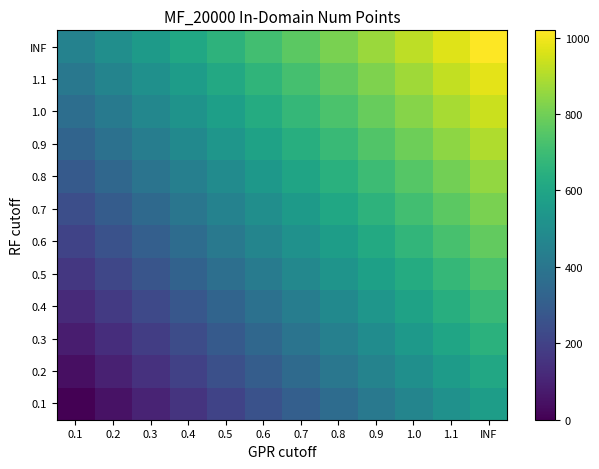

Reading left to right, list all the values displayed in this chart.

0.1: 0.1=0.0	0.2=51.7	0.3=103.3	0.4=155.0	0.5=206.7	0.6=258.3	0.7=310.0	0.8=361.7	0.9=413.3	1.0=465.0	1.1=516.7	INF=568.3
0.2: 0.1=41.0	0.2=92.6	0.3=144.3	0.4=196.0	0.5=247.6	0.6=299.3	0.7=351.0	0.8=402.6	0.9=454.3	1.0=506.0	1.1=557.6	INF=609.3
0.3: 0.1=81.9	0.2=133.6	0.3=185.3	0.4=236.9	0.5=288.6	0.6=340.3	0.7=391.9	0.8=443.6	0.9=495.3	1.0=546.9	1.1=598.6	INF=650.3
0.4: 0.1=122.9	0.2=174.5	0.3=226.2	0.4=277.9	0.5=329.5	0.6=381.2	0.7=432.9	0.8=484.5	0.9=536.2	1.0=587.9	1.1=639.5	INF=691.2
0.5: 0.1=163.8	0.2=215.5	0.3=267.2	0.4=318.8	0.5=370.5	0.6=422.2	0.7=473.8	0.8=525.5	0.9=577.2	1.0=628.8	1.1=680.5	INF=732.2
0.6: 0.1=204.8	0.2=256.5	0.3=308.1	0.4=359.8	0.5=411.5	0.6=463.1	0.7=514.8	0.8=566.5	0.9=618.1	1.0=669.8	1.1=721.5	INF=773.1
0.7: 0.1=245.8	0.2=297.4	0.3=349.1	0.4=400.8	0.5=452.4	0.6=504.1	0.7=555.8	0.8=607.4	0.9=659.1	1.0=710.8	1.1=762.4	INF=814.1
0.8: 0.1=286.7	0.2=338.4	0.3=390.1	0.4=441.7	0.5=493.4	0.6=545.1	0.7=596.7	0.8=648.4	0.9=700.1	1.0=751.7	1.1=803.4	INF=855.1
0.9: 0.1=327.7	0.2=379.3	0.3=431.0	0.4=482.7	0.5=534.3	0.6=586.0	0.7=637.7	0.8=689.3	0.9=741.0	1.0=792.7	1.1=844.3	INF=896.0
1.0: 0.1=368.6	0.2=420.3	0.3=472.0	0.4=523.6	0.5=575.3	0.6=627.0	0.7=678.6	0.8=730.3	0.9=782.0	1.0=833.6	1.1=885.3	INF=937.0
1.1: 0.1=409.6	0.2=461.3	0.3=512.9	0.4=564.6	0.5=616.3	0.6=667.9	0.7=719.6	0.8=771.3	0.9=822.9	1.0=874.6	1.1=926.3	INF=977.9
INF: 0.1=450.6	0.2=502.2	0.3=553.9	0.4=605.6	0.5=657.2	0.6=708.9	0.7=760.6	0.8=812.2	0.9=863.9	1.0=915.6	1.1=967.2	INF=1018.9